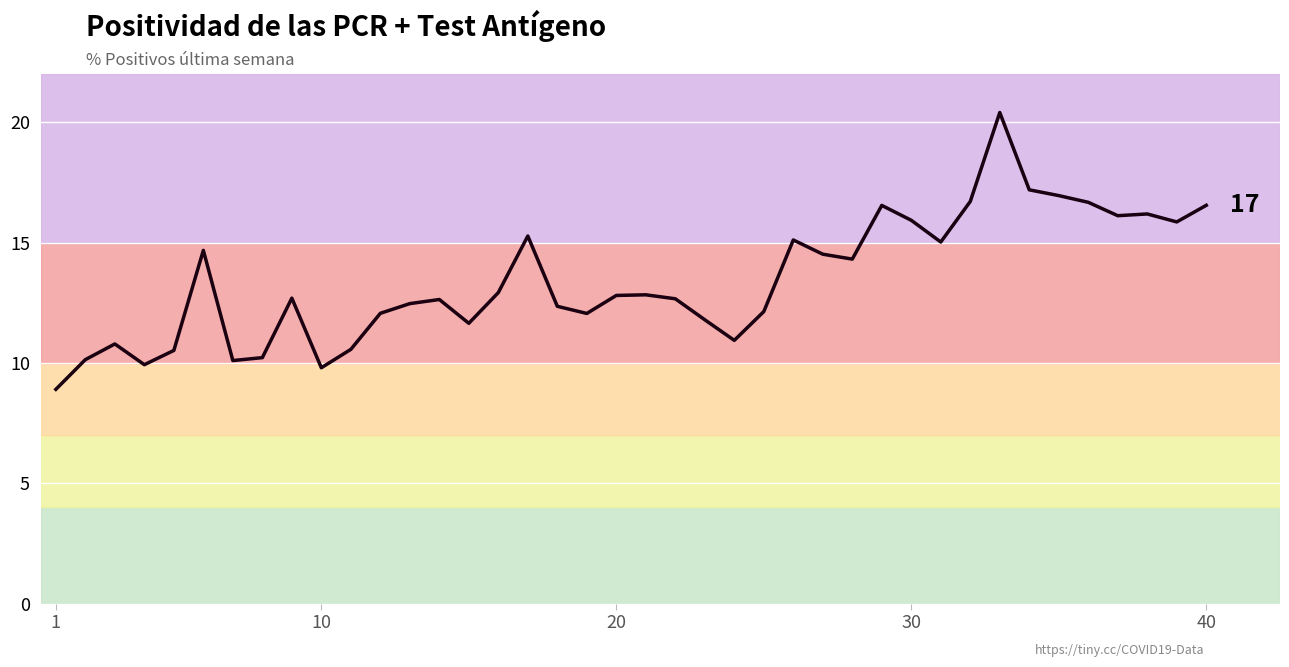

What is the difference between the maximum and minimum values?

11.5